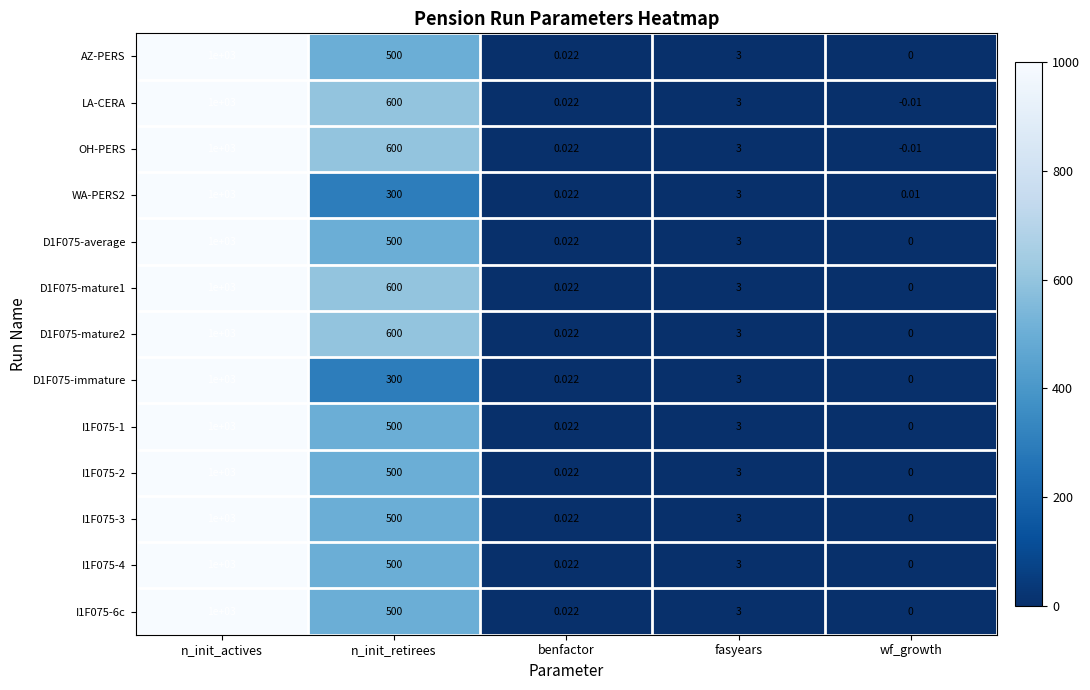

List the labels in order of I1F075-4 value, largest first.

n_init_actives, n_init_retirees, fasyears, benfactor, wf_growth